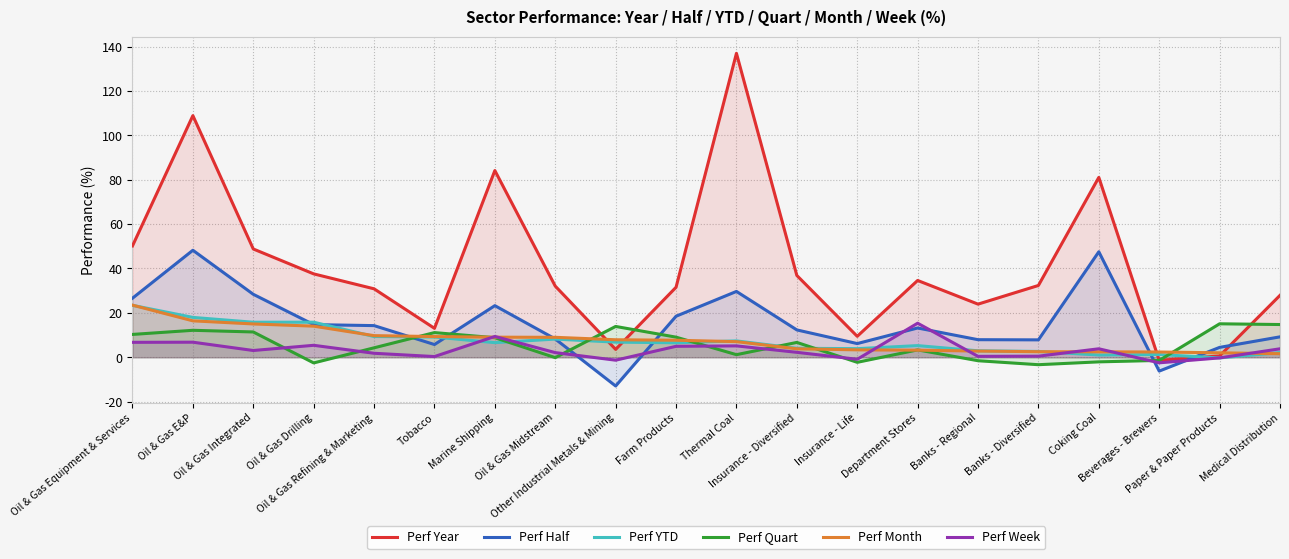

Rank the series by their maximum value, from highest to lowest.

Perf Year, Perf Half, Perf Month, Perf YTD, Perf Week, Perf Quart